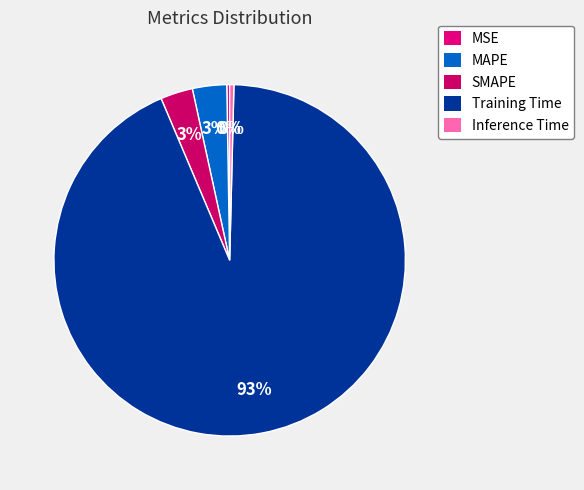

Is it true that Training Time is 99% of the pie?

False